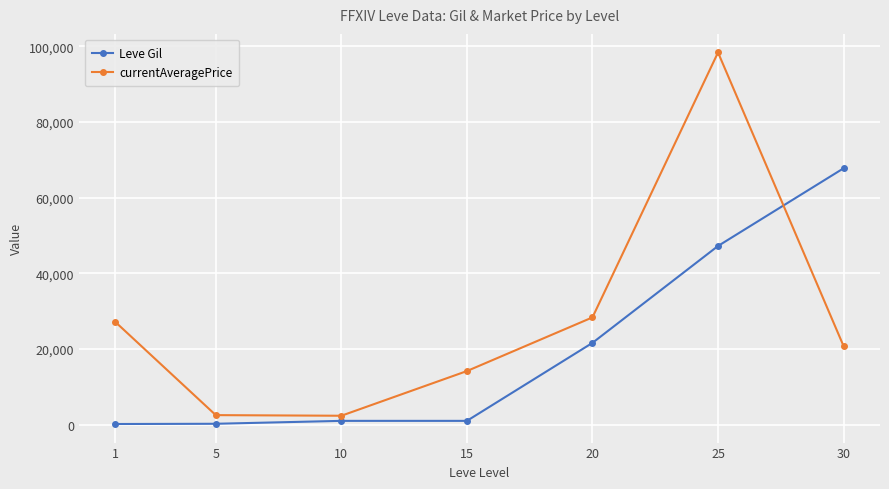

The Leve Gil series shows 47200 at 25. True or false?

True